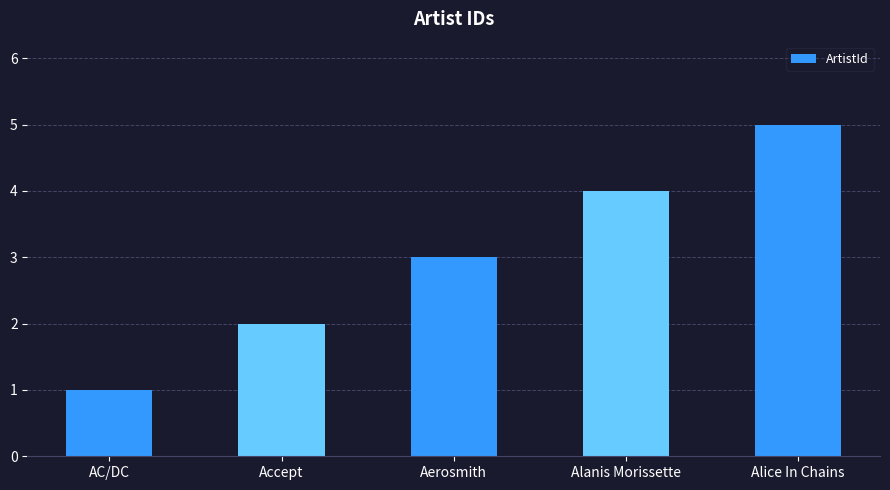

Rank the categories by value from lowest to highest.

AC/DC, Accept, Aerosmith, Alanis Morissette, Alice In Chains